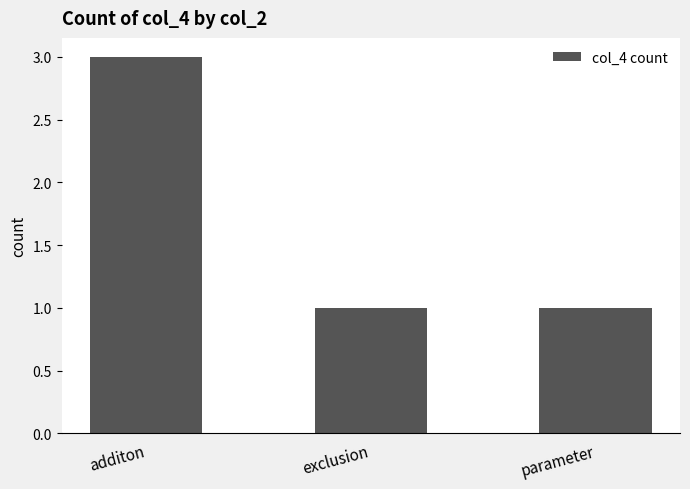

What is the change in value from additon to parameter?

-2